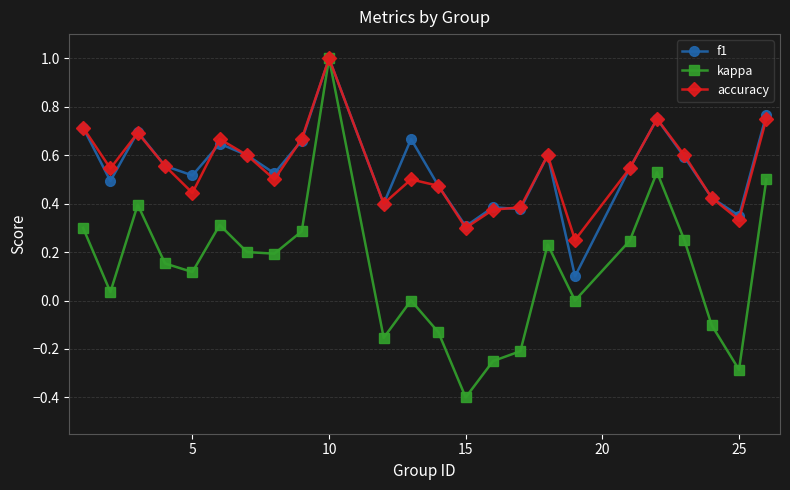

What is the lowest value of the kappa series?

-0.4